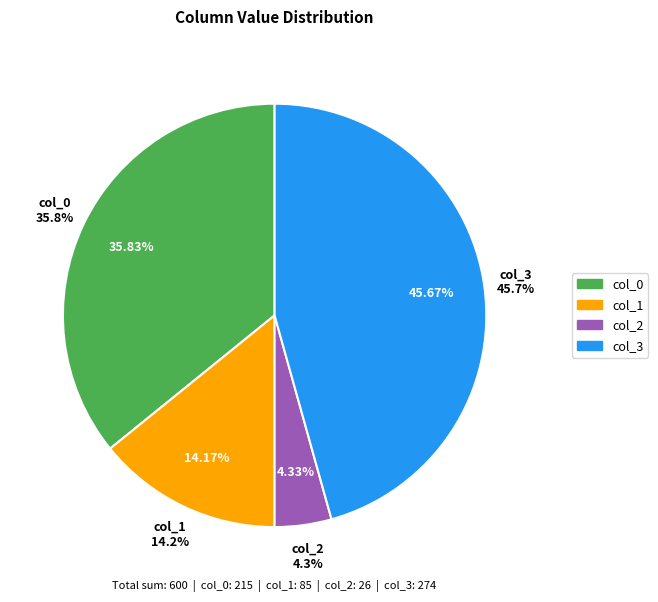

How many slices are in this pie chart?

4